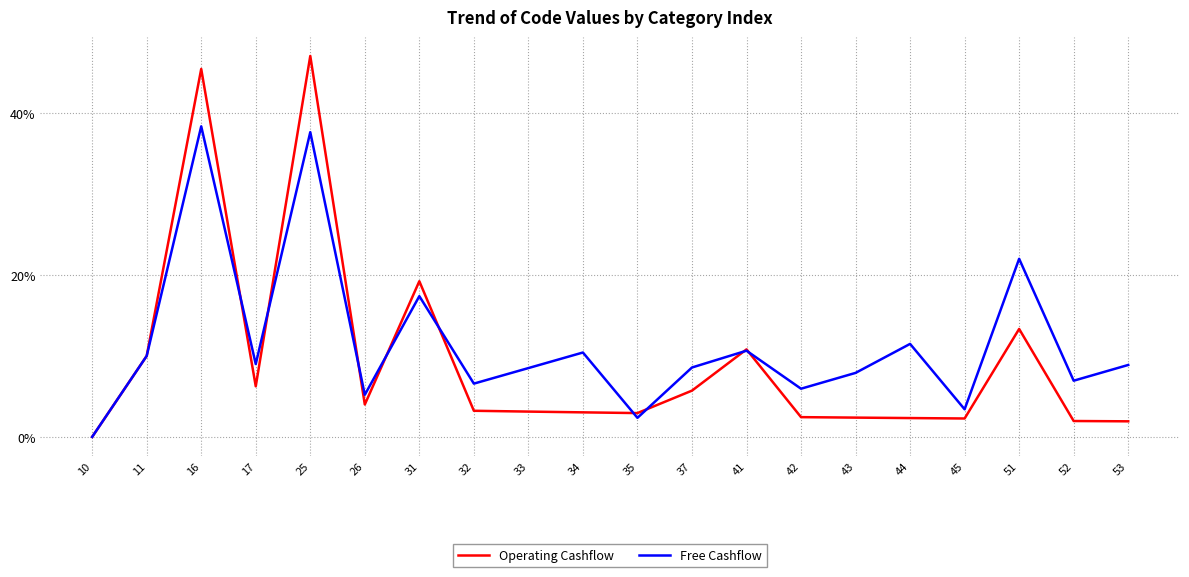

What is the greatest value displayed?

47.1